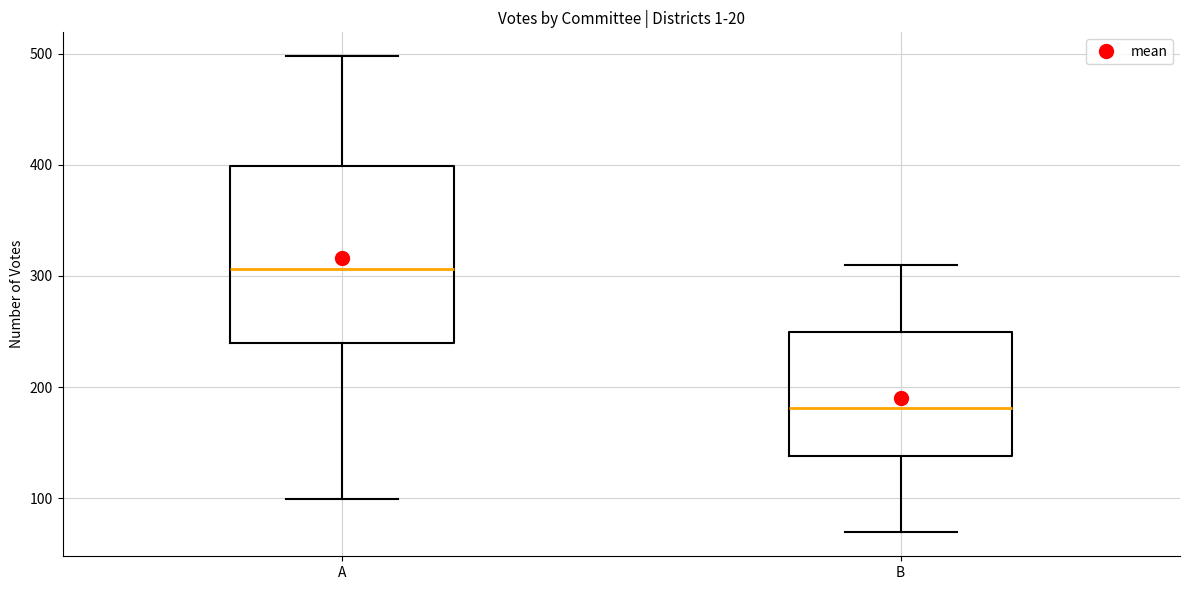

Comparing the boxes themselves (not the whiskers), which one is the tallest?

A